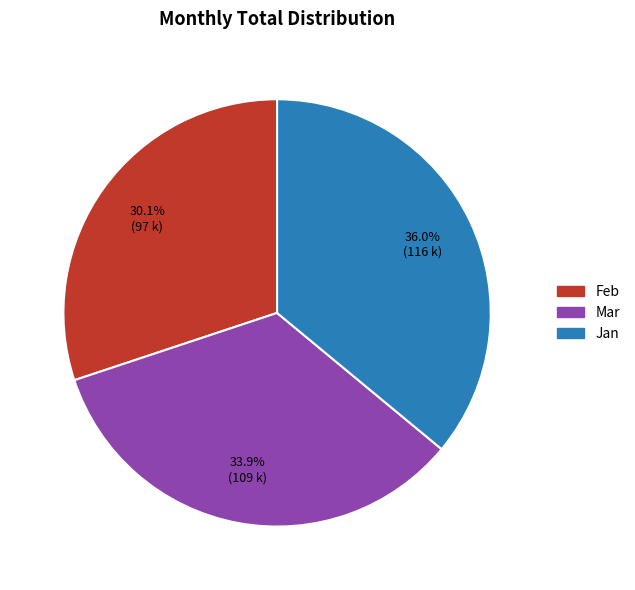

What is the largest slice in the pie chart?

Jan